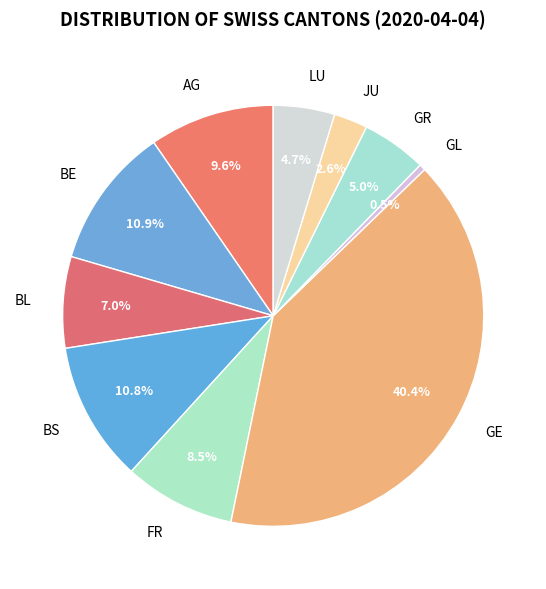

Which slice is the smallest?

GL